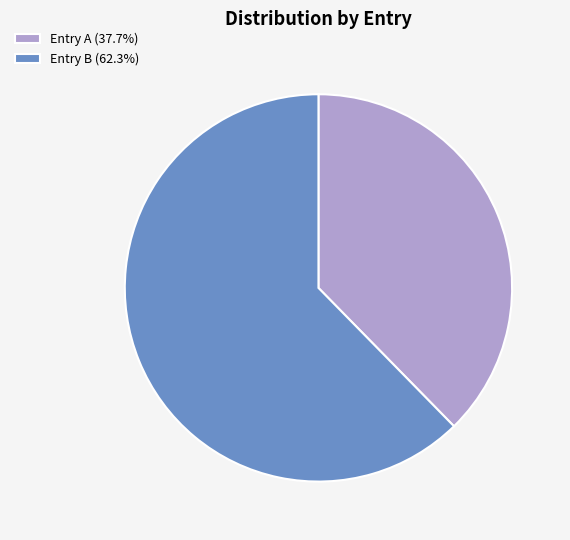

Is the sum of Entry A (37.7%) and Entry B (62.3%) greater than half?

Yes